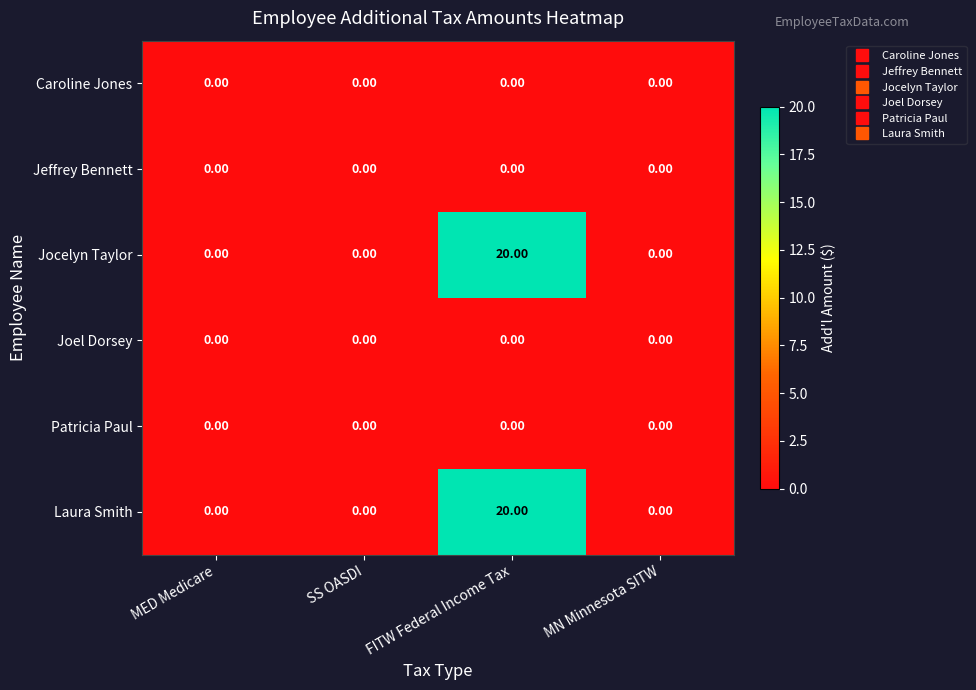

What is the total value across all series at FITW Federal Income Tax?

40